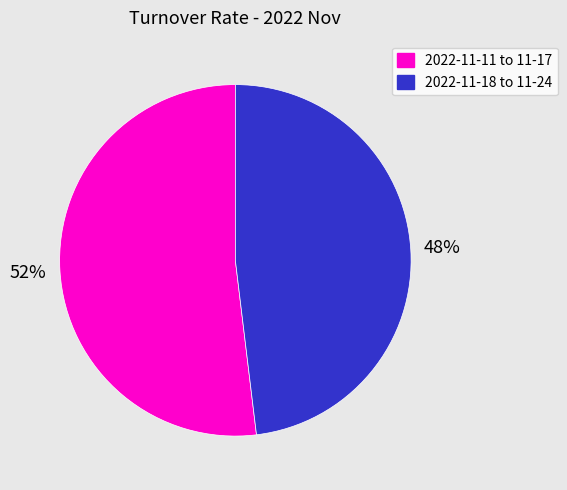

To the nearest percent, what is the average slice percentage?

50%